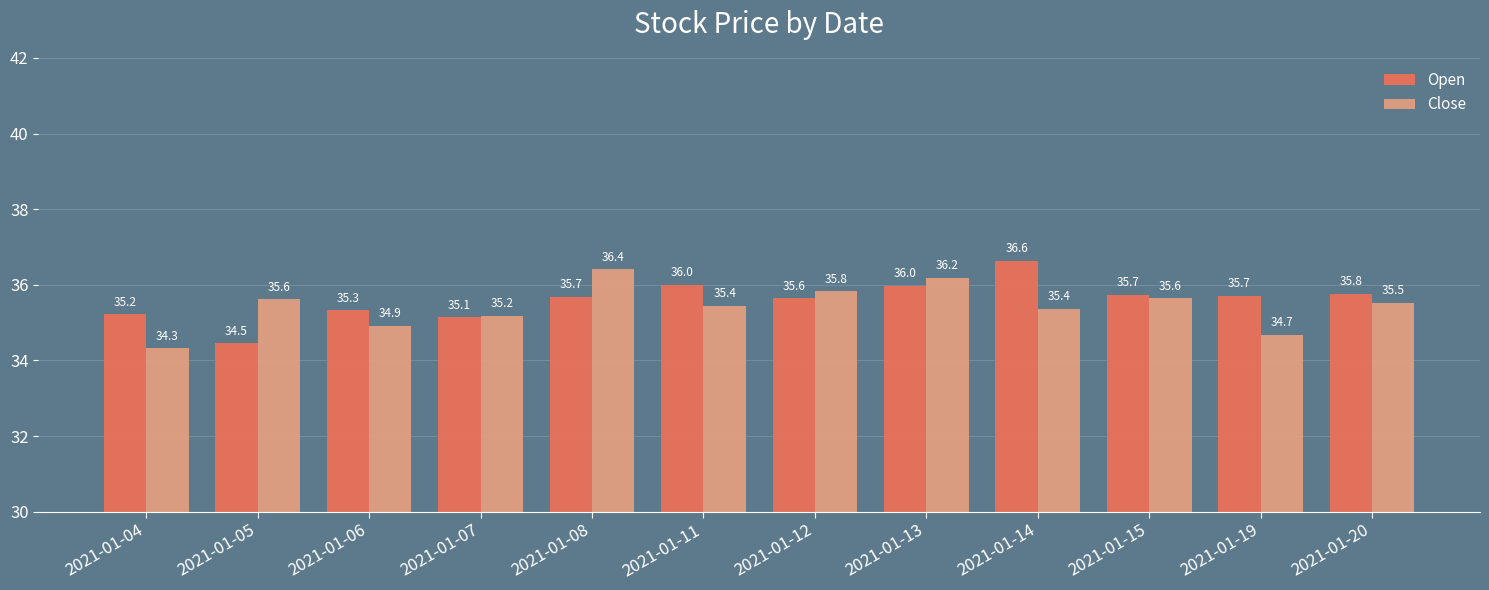

The value of Close at 2021-01-12 is 35.8. True or false?

True